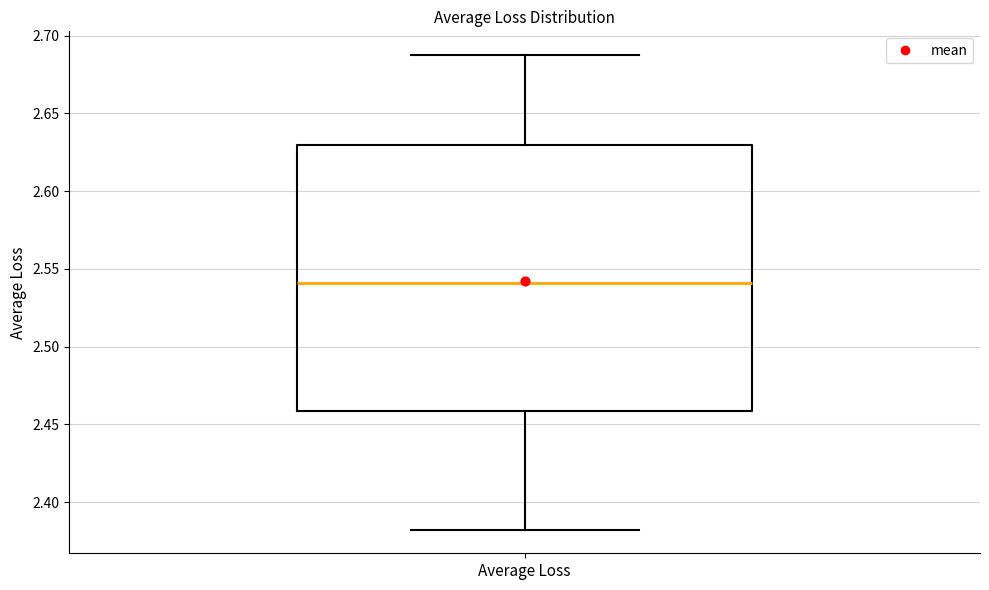

Where is the lower edge of the box for Average Loss on the y-axis? The values are not printed on the chart, so give them approximately, as read against the axis.

2.46